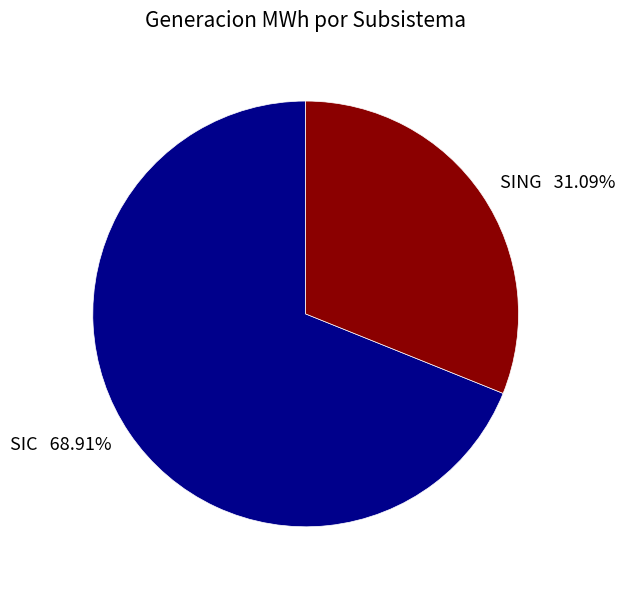

Does SING account for over 50% of the chart?

No